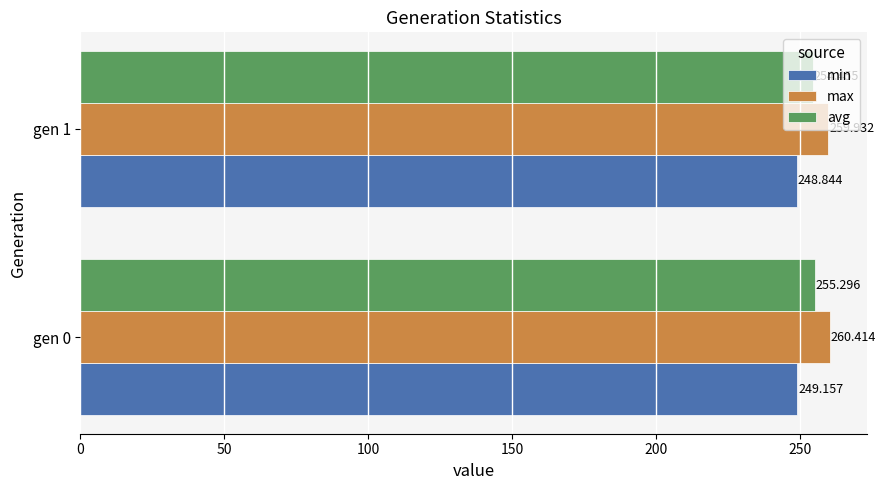

Which series has the largest total across all categories?

max